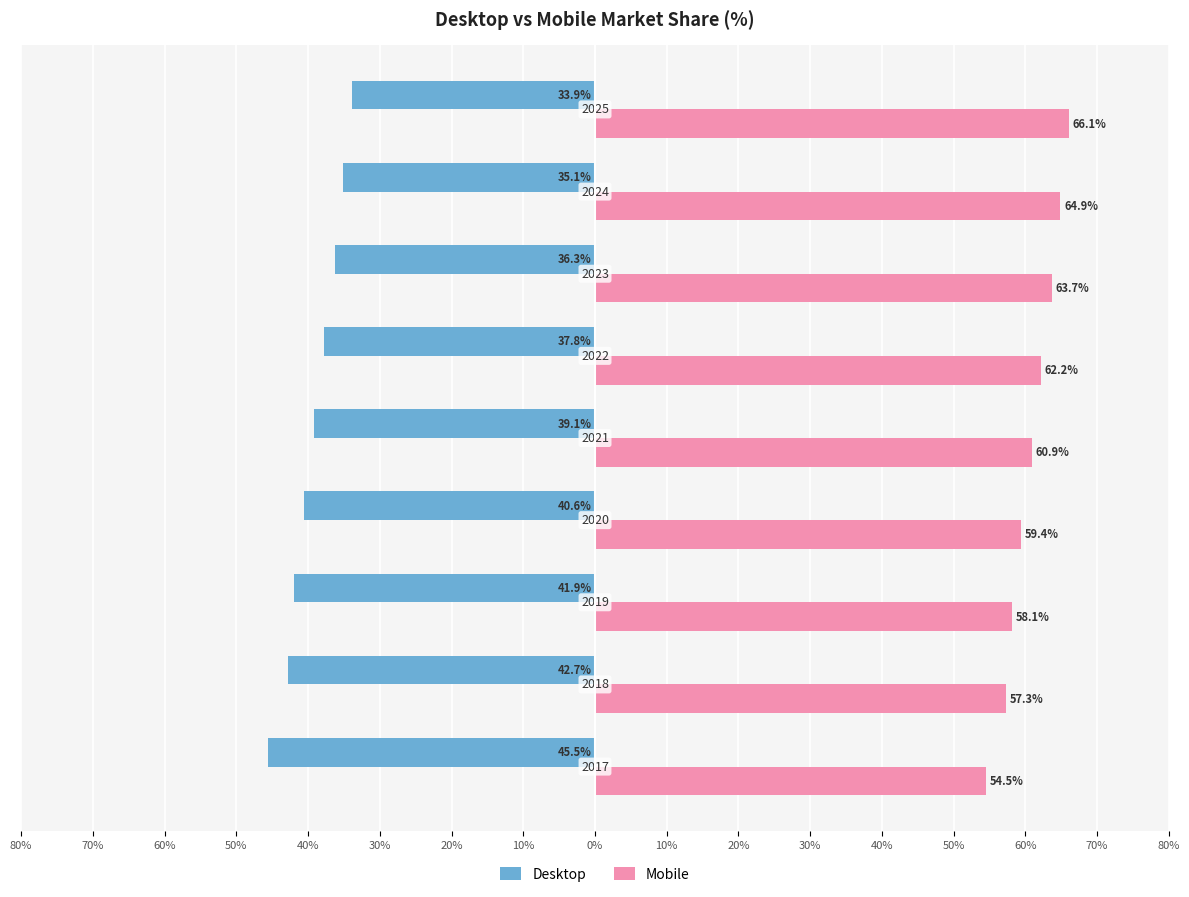

What are all the series names shown in the legend?

Desktop, Mobile